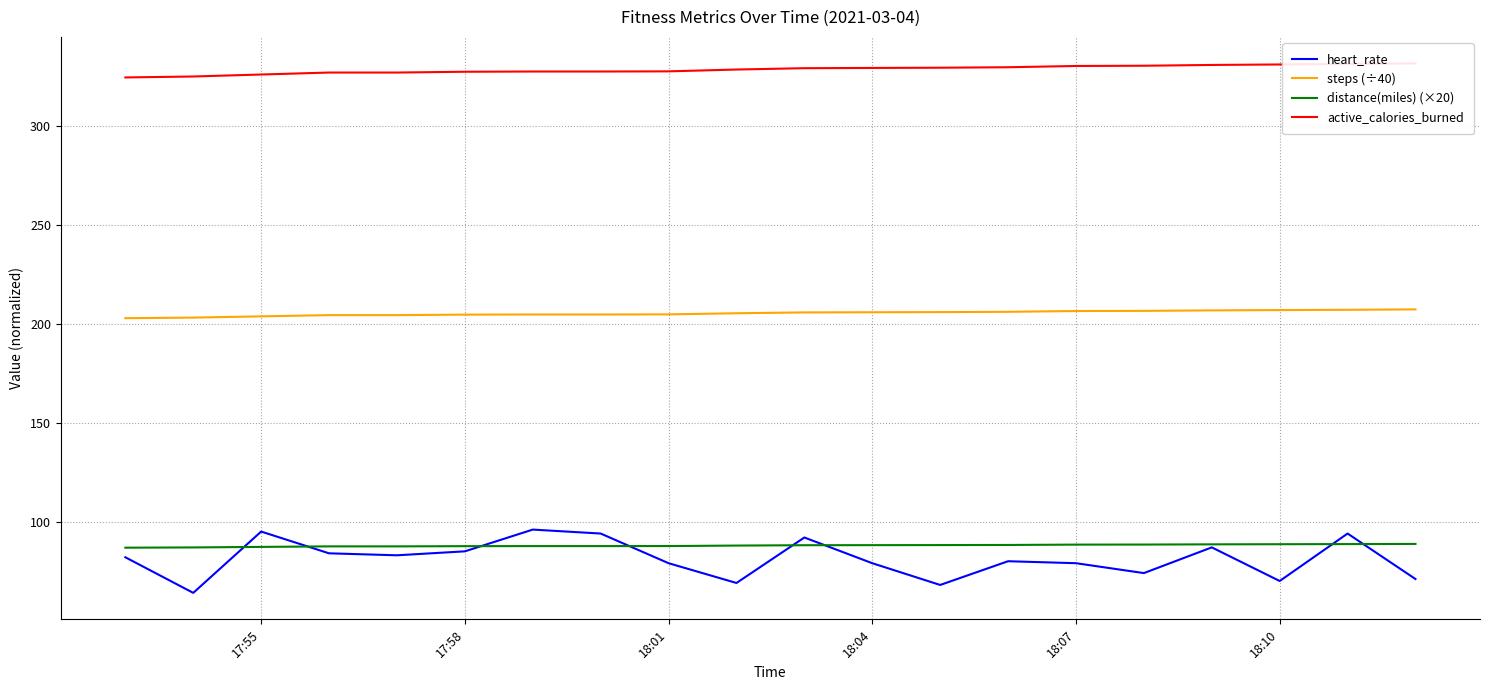

How many values in the steps (÷40) series are below 205?

9